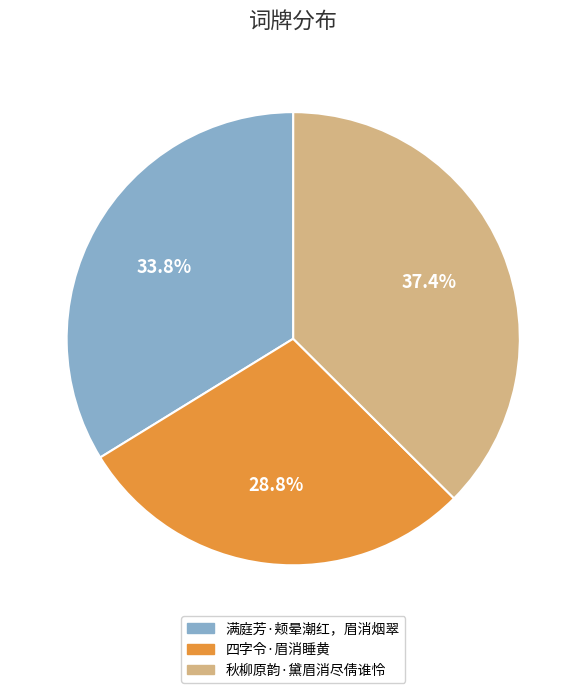

Rank the categories by value from highest to lowest.

秋柳原韵·黛眉消尽倩谁怜, 满庭芳·颊晕潮红，眉消烟翠, 四字令·眉消睡黄